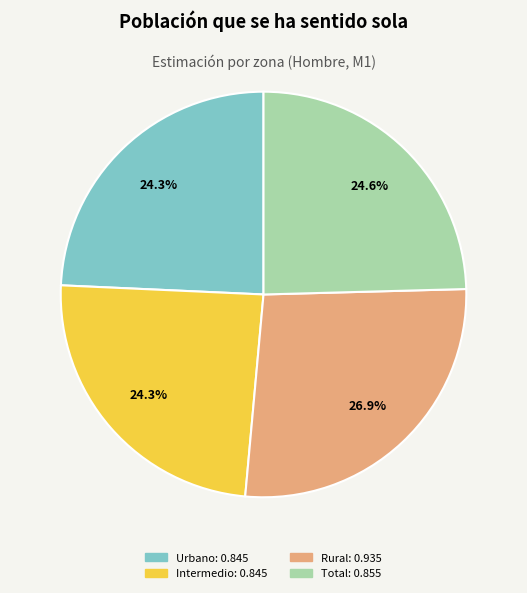

Is there a majority slice in this chart?

No